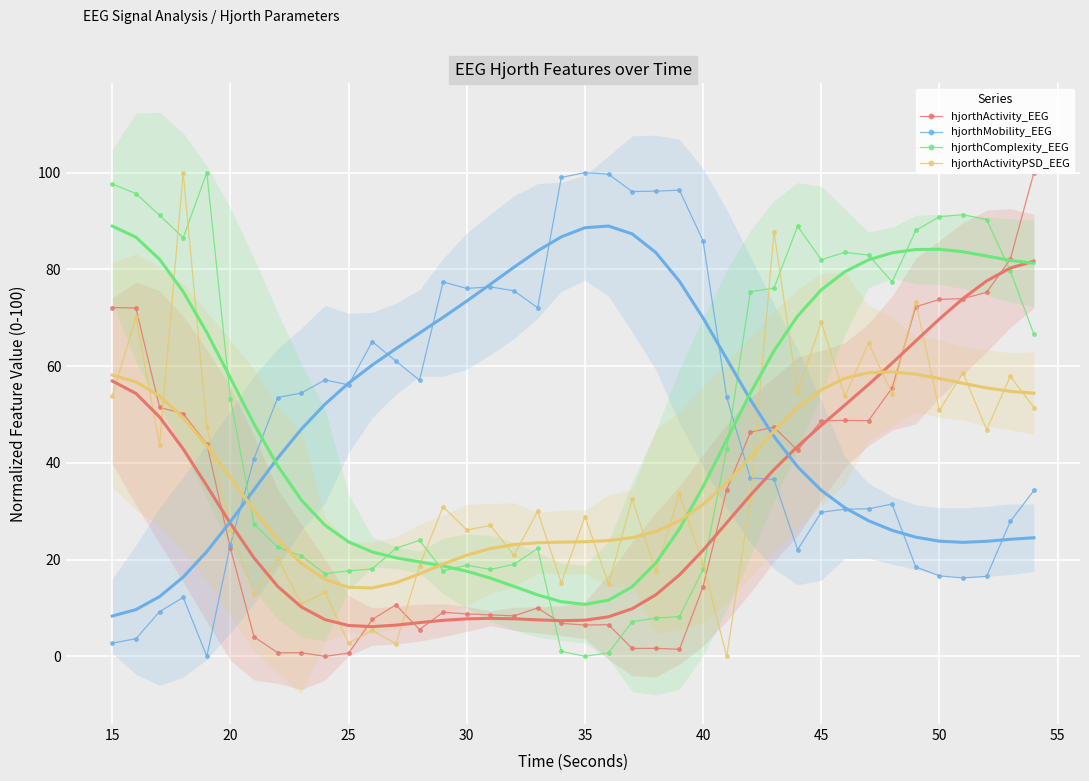

How many intersections are there between hjorthMobility_EEG and hjorthComplexity_EEG?

2